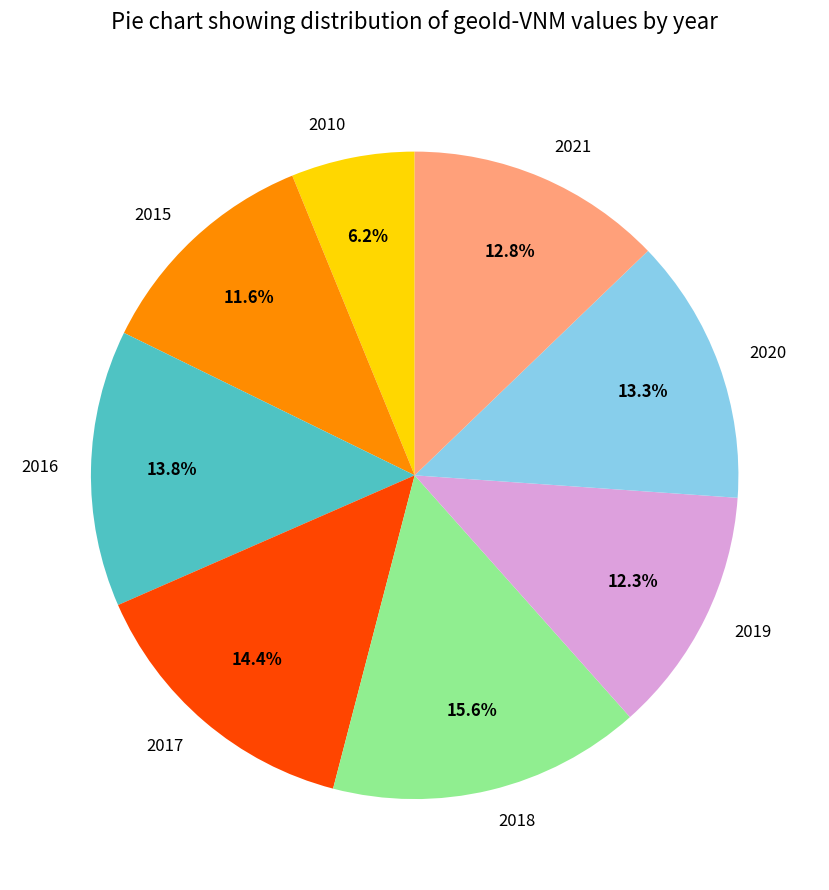

Approximately how many times larger is the value at 2021 compared to 2010?

2.1